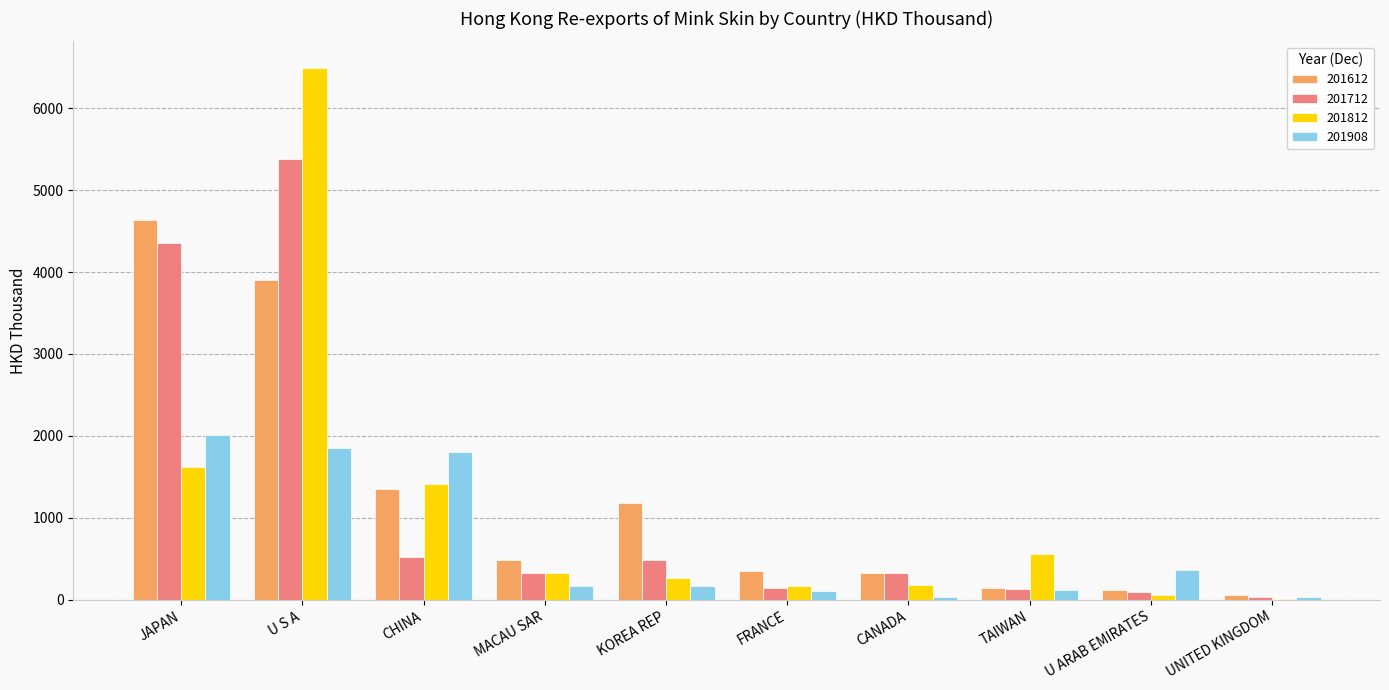

How many distinct data groups are displayed?

4